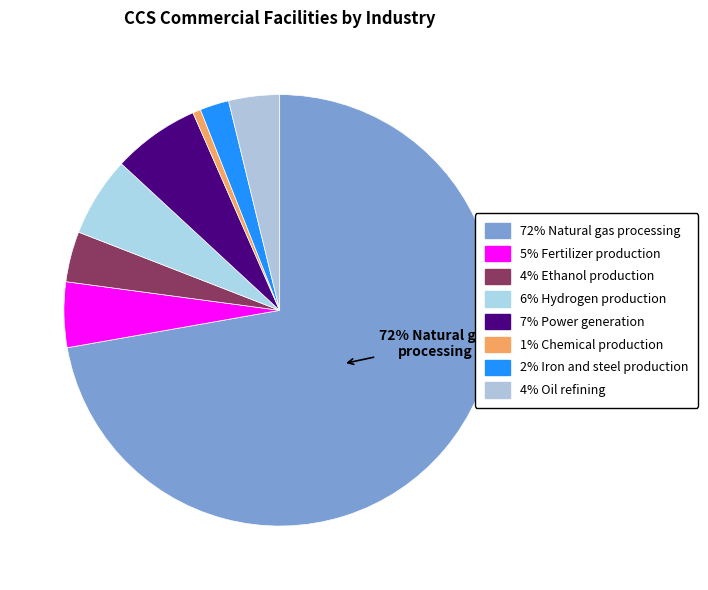

Count the number of slices in the pie.

8